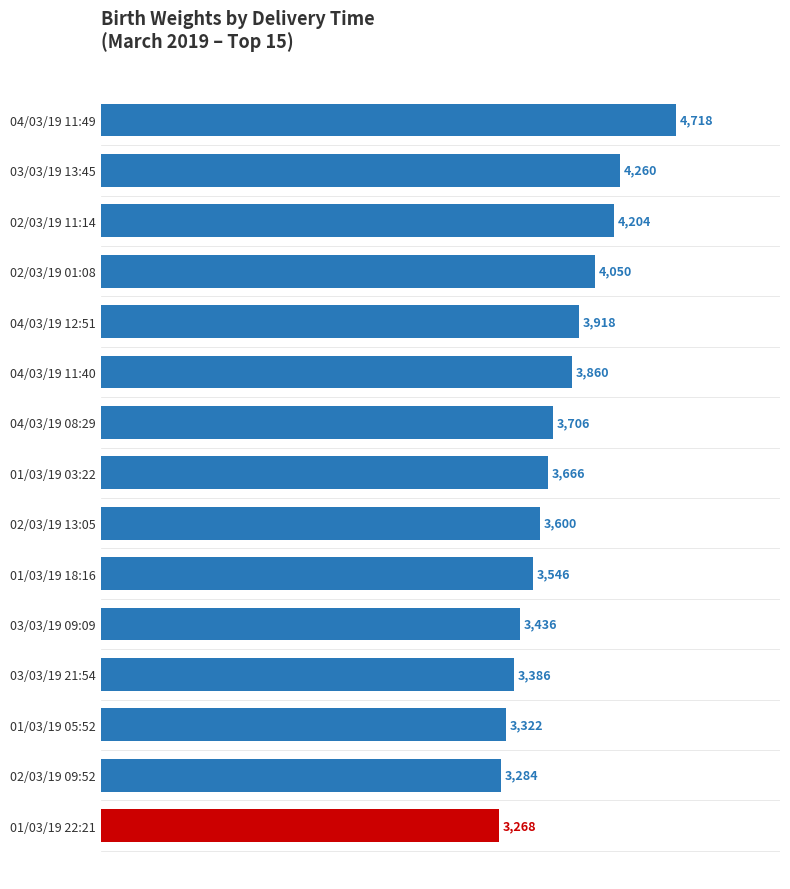

Count the number of categories in the chart.

15